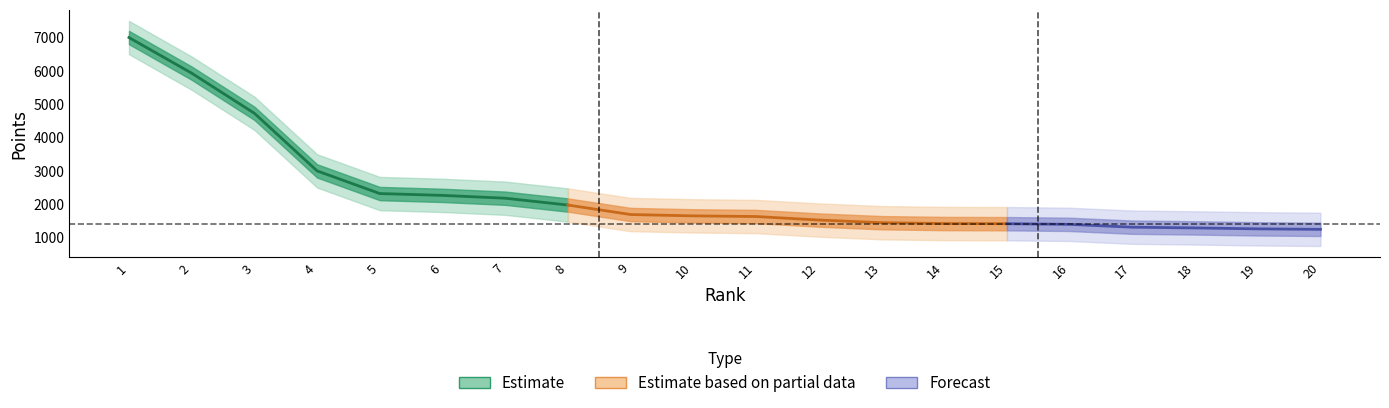

How many values exceed 1645?

9